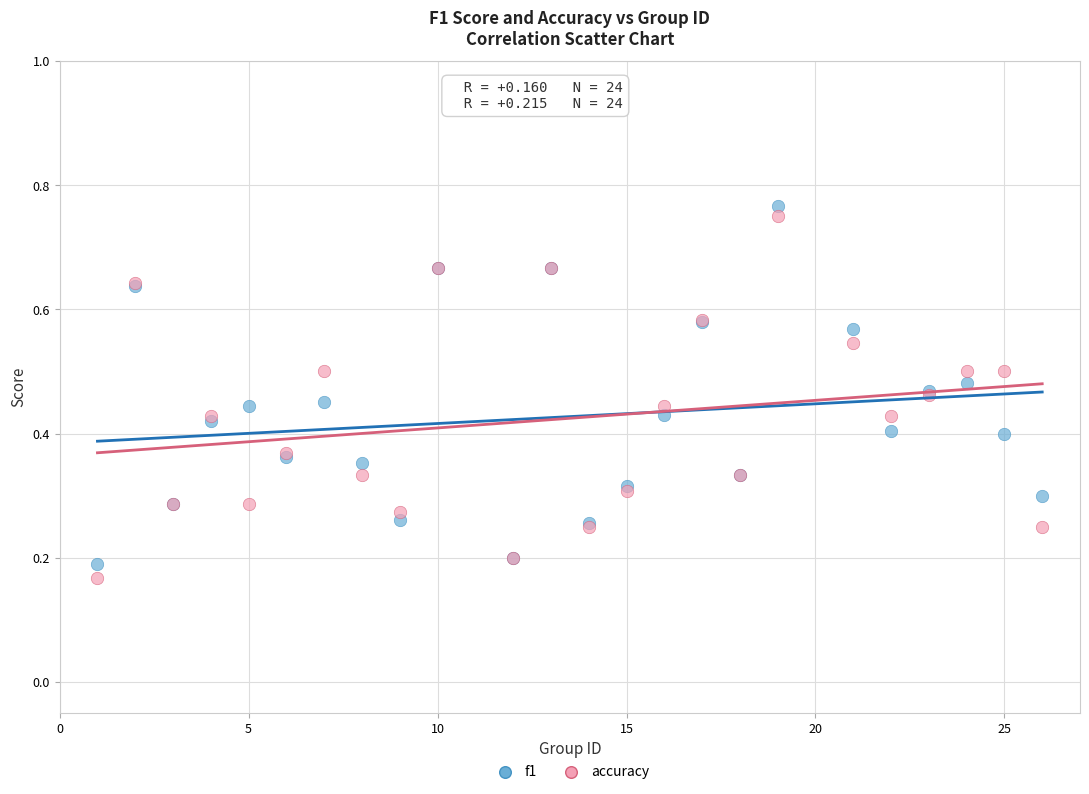

Which series contains the lowest Y value?

accuracy